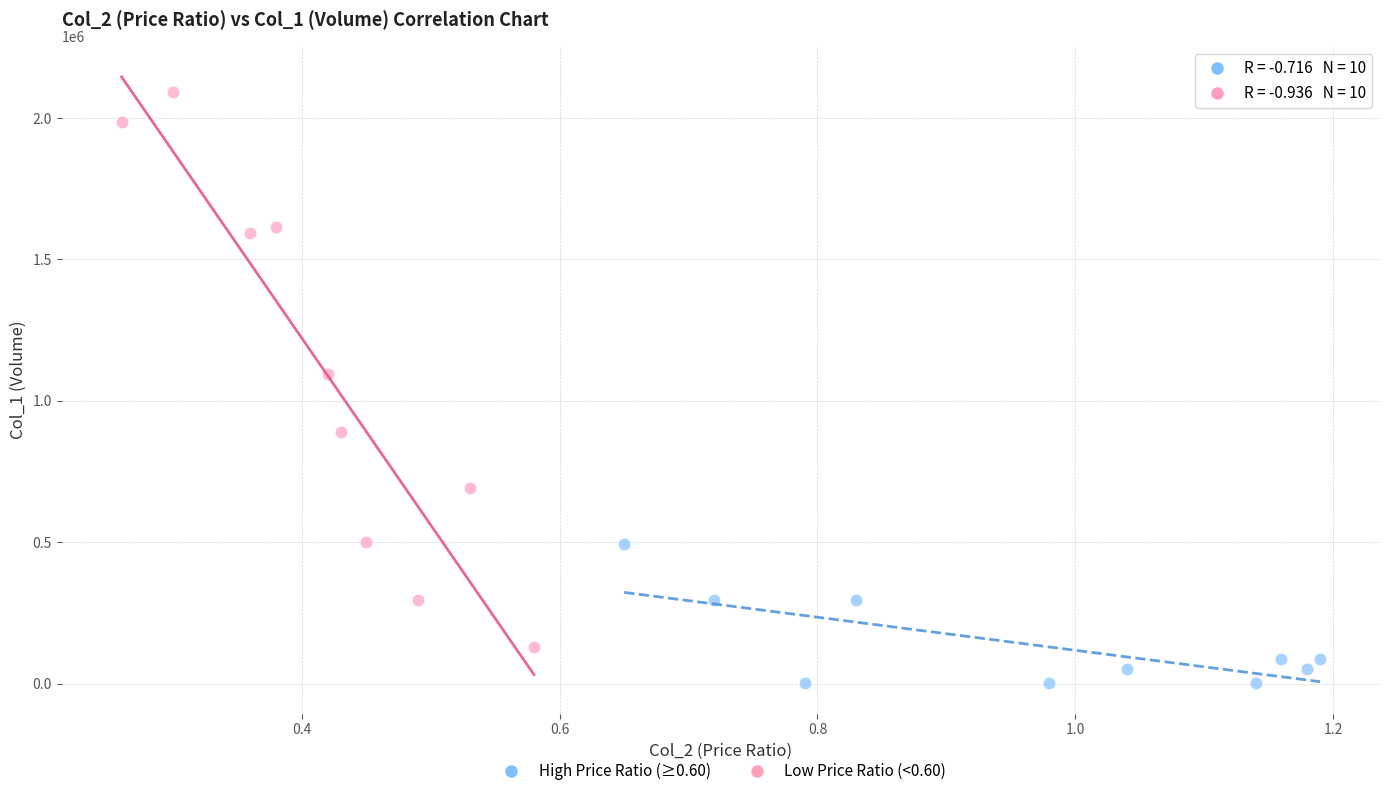

Which series has the largest Y range (max minus min)?

Low Price Ratio (<0.60)